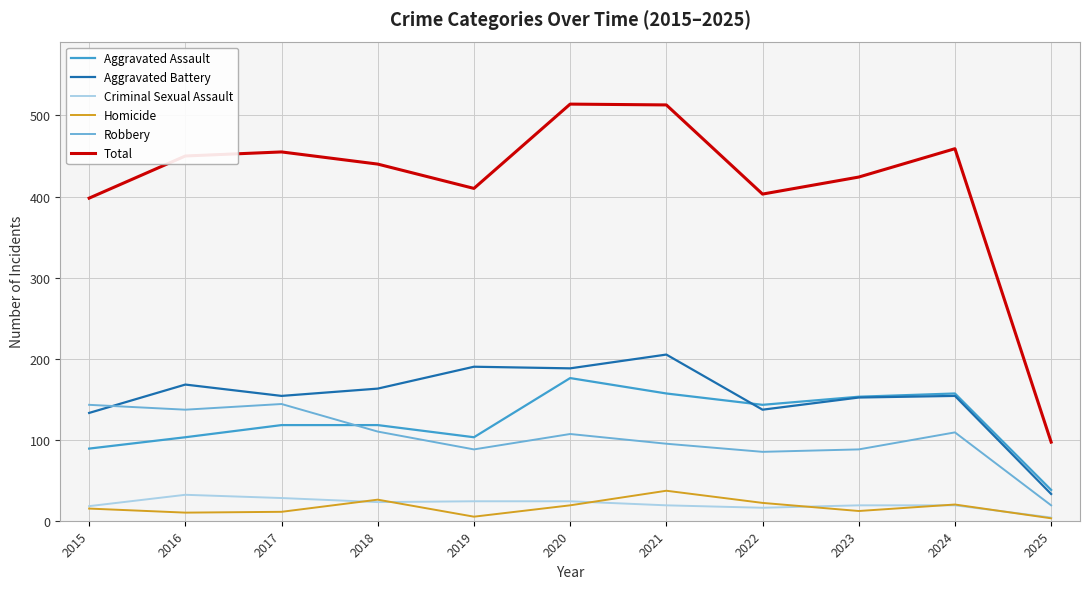

How many interior local peaks does the Total series have?

3